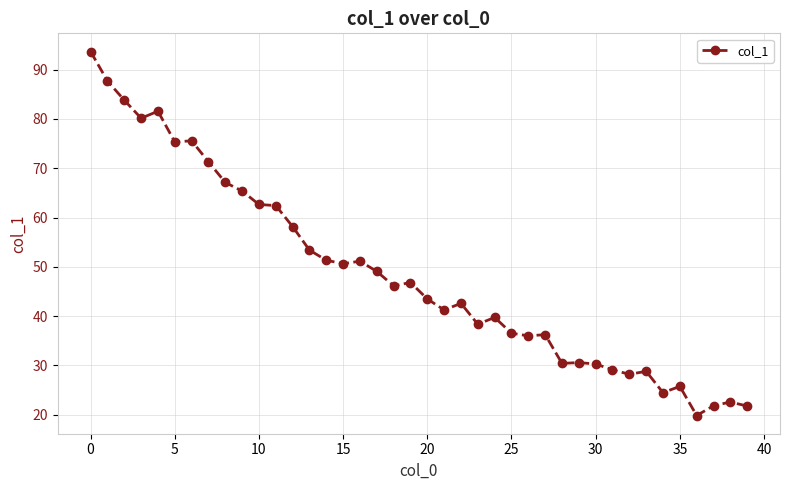

True or false: the data has more than 2 interior local peaks.

True